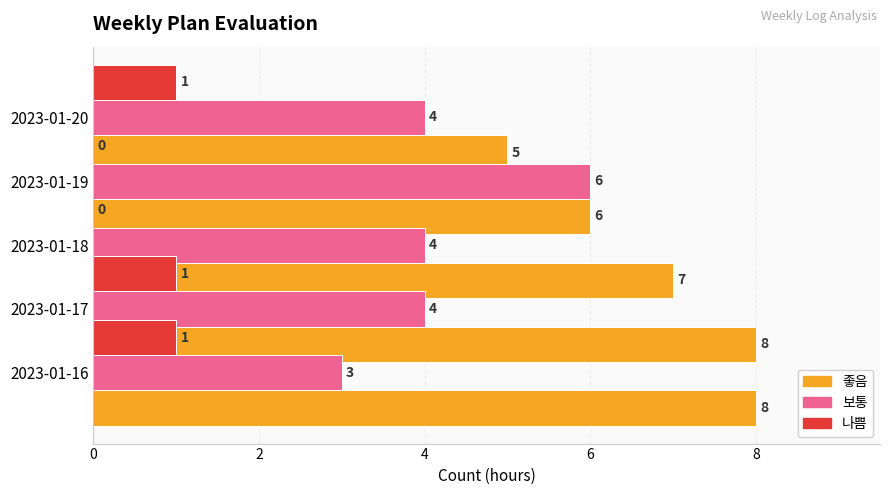

Are the bars grouped side by side (vs. stacked)?

Yes